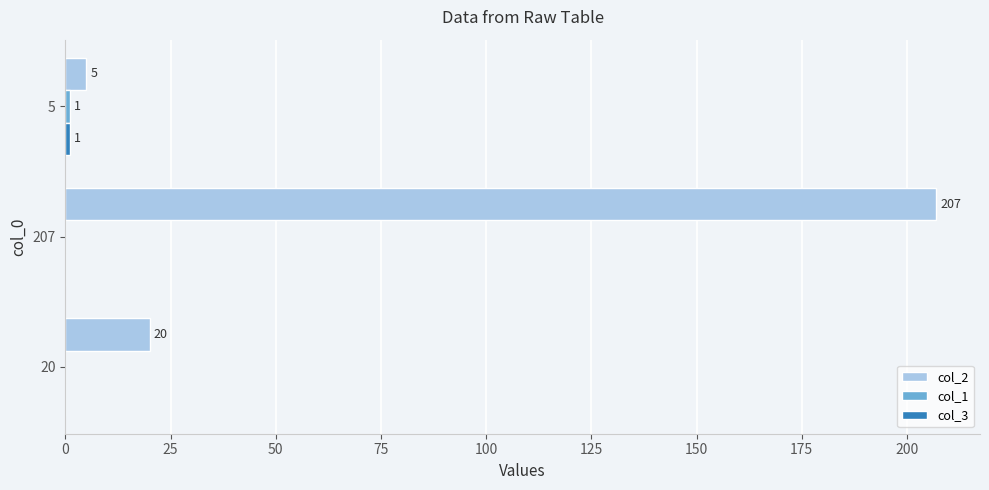

Where is col_2 nearest to the value 106?

20